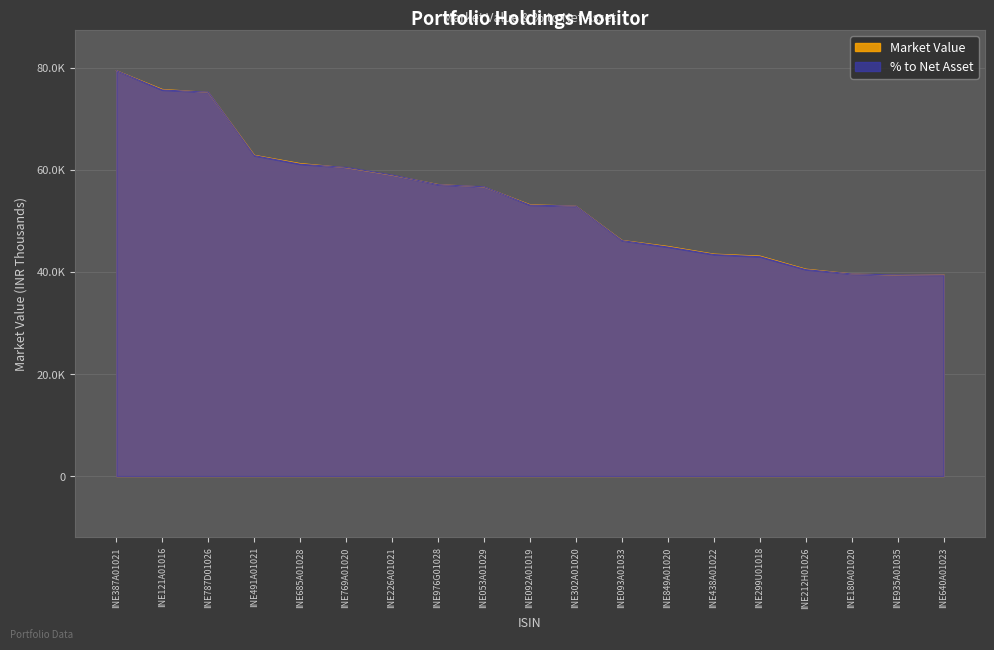

The Market Value series shows 21017.6 at INE053A01029. True or false?

False